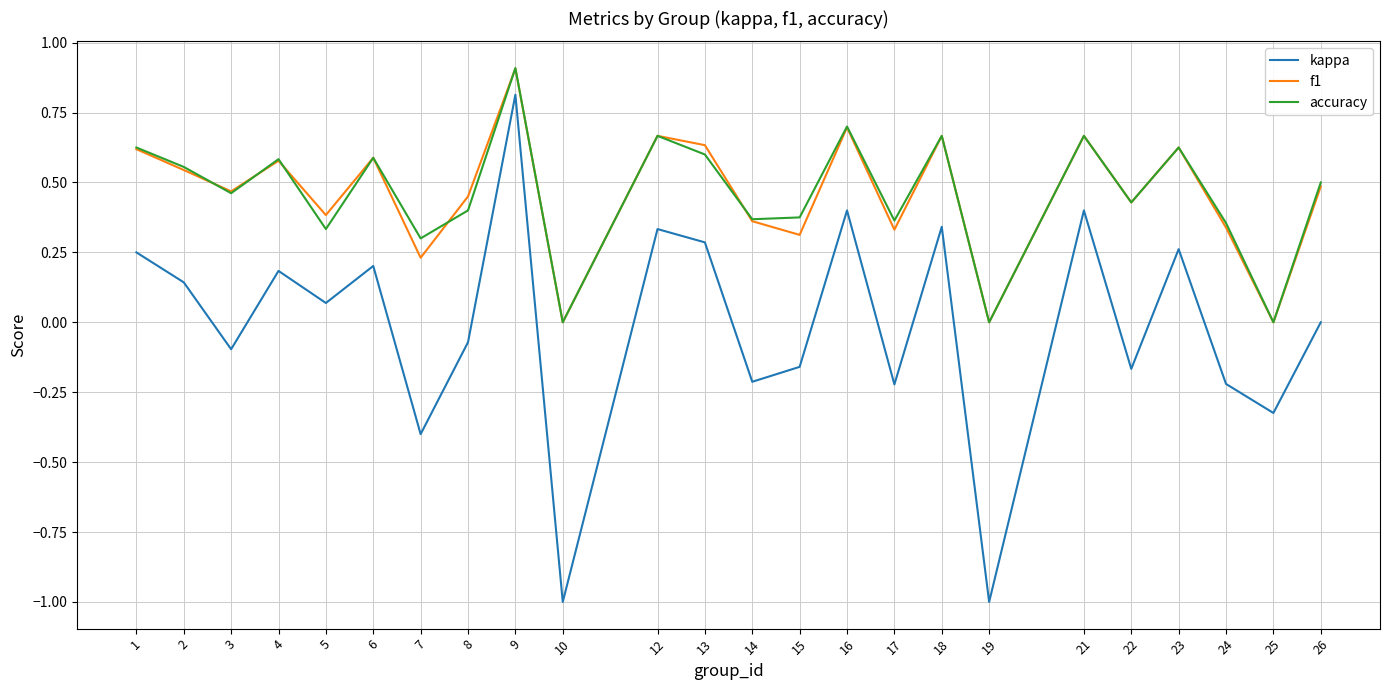

Where does the kappa series first go above 0?

1